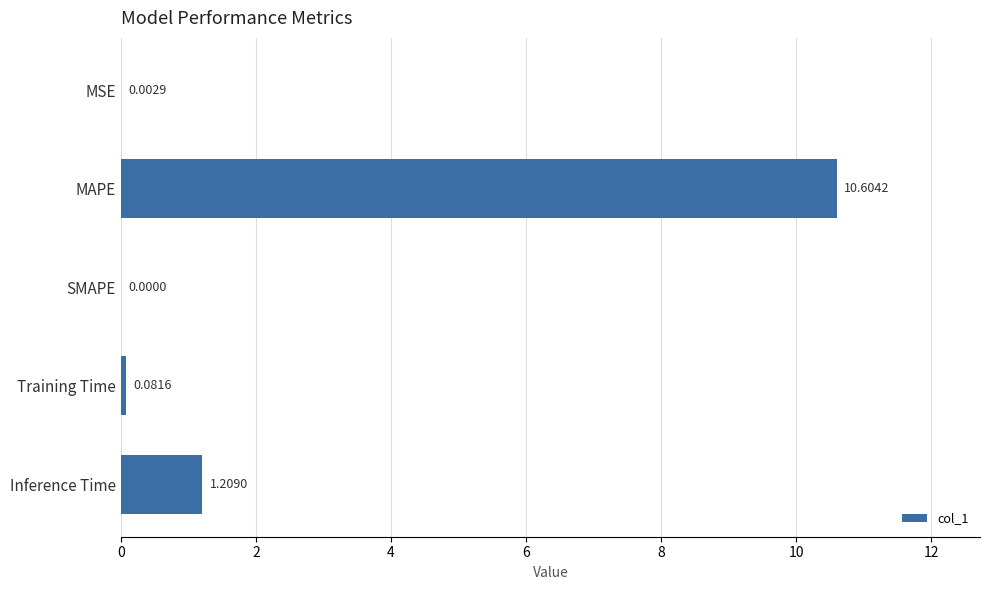

At which category does the chart reach its peak across all series?

MAPE